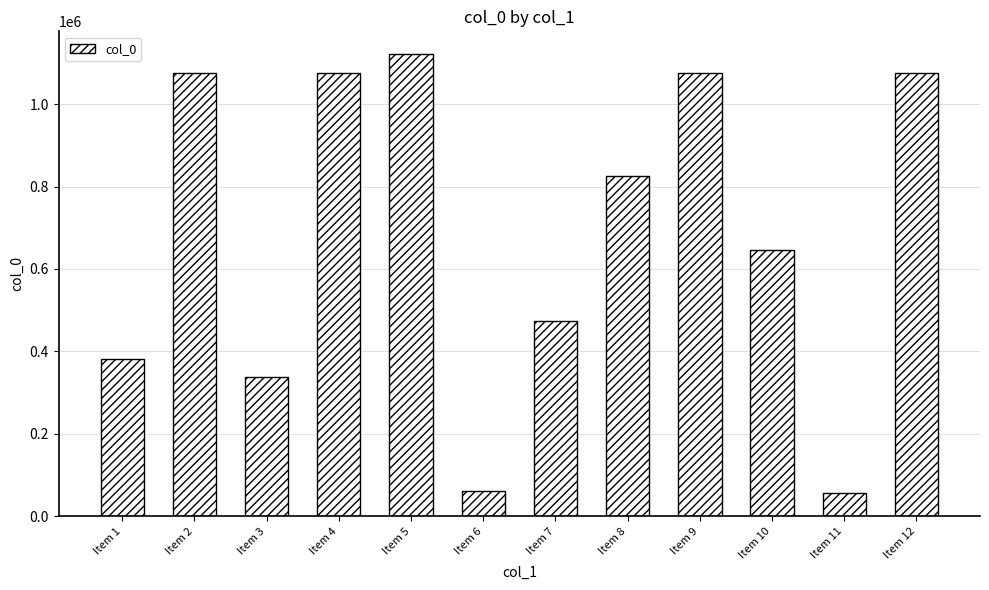

What is the ratio of the value at Item 9 to the value at Item 5?

1.0